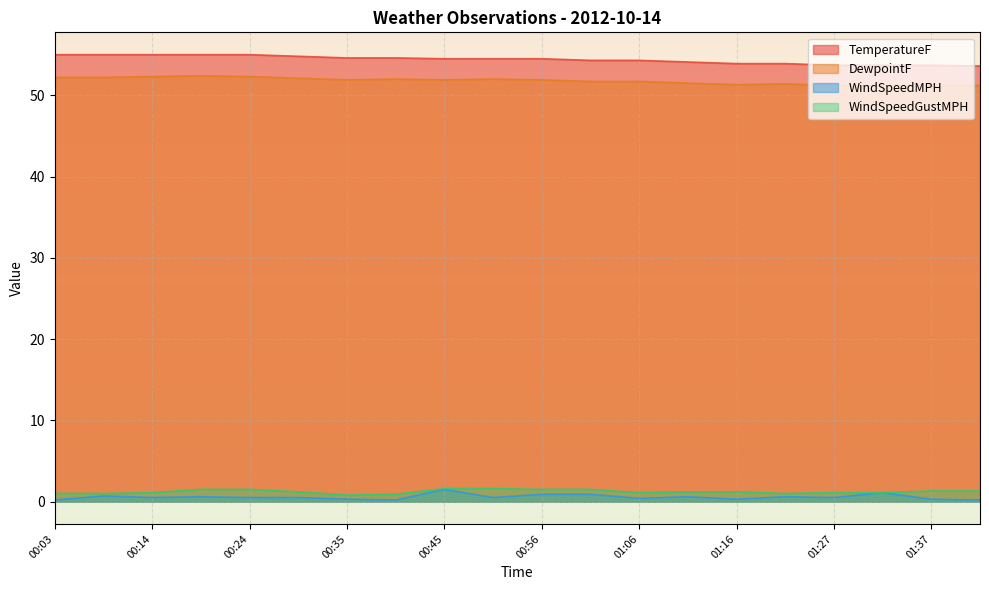

At how many categories does at least one series exceed 29?

20